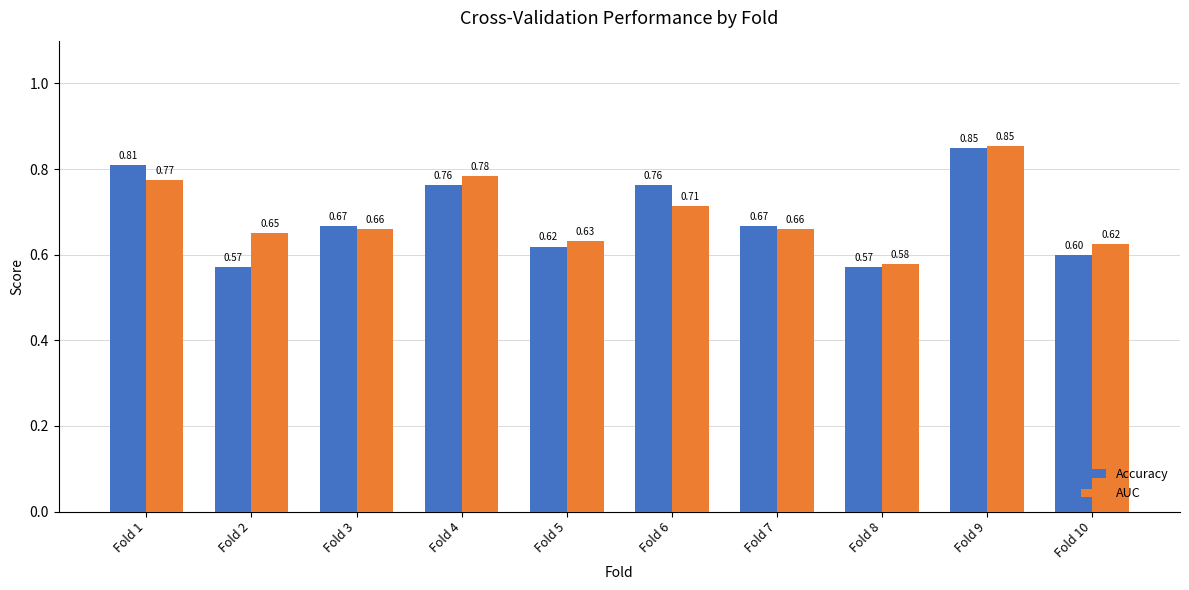

Rank the series by their average value, from lowest to highest.

Accuracy, AUC